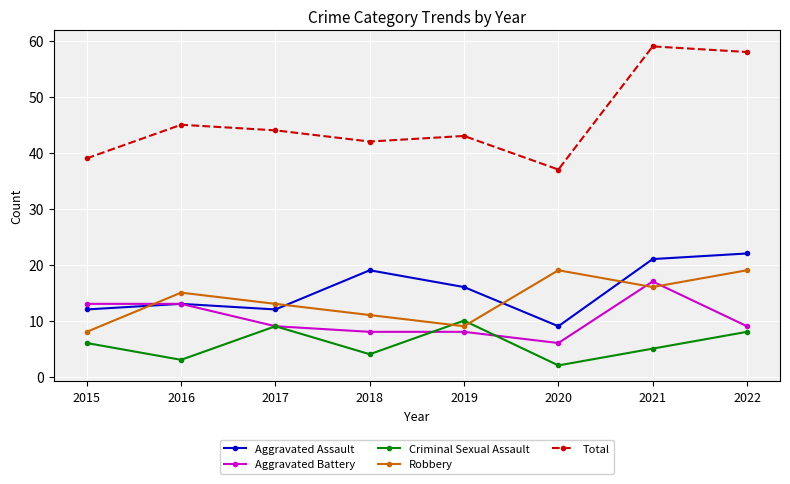

What is the difference between the highest and lowest values at 2021?

54